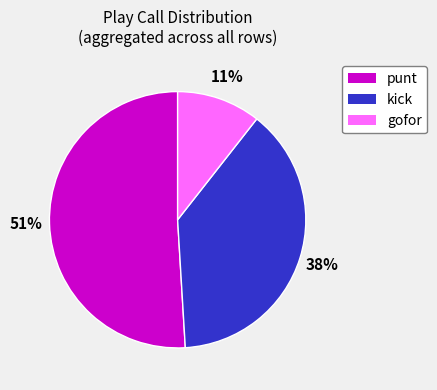

Does any single category account for the majority?

Yes